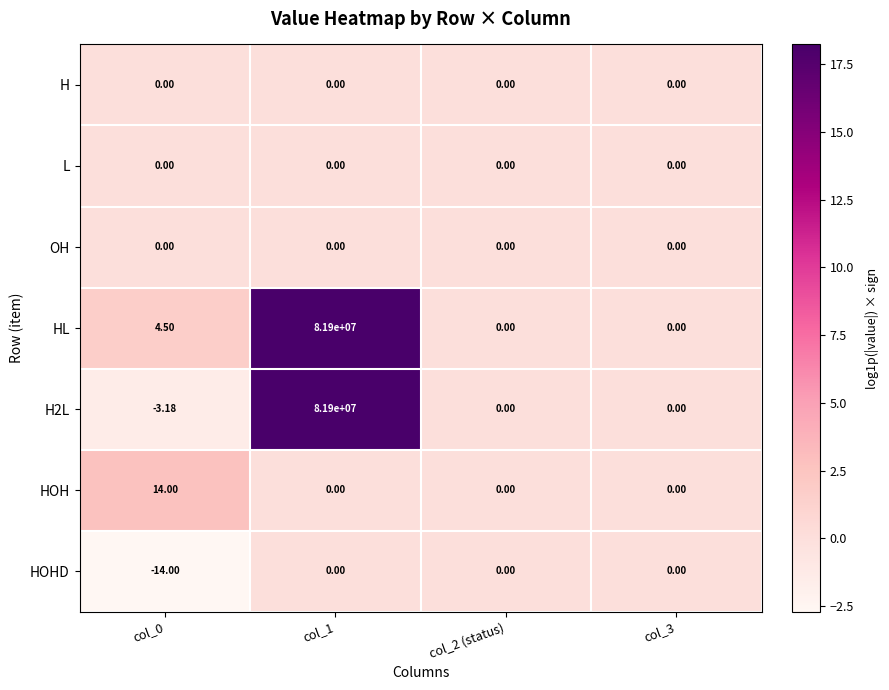

Is the value of HL at col_1 greater than the value of HOH at col_3?

Yes